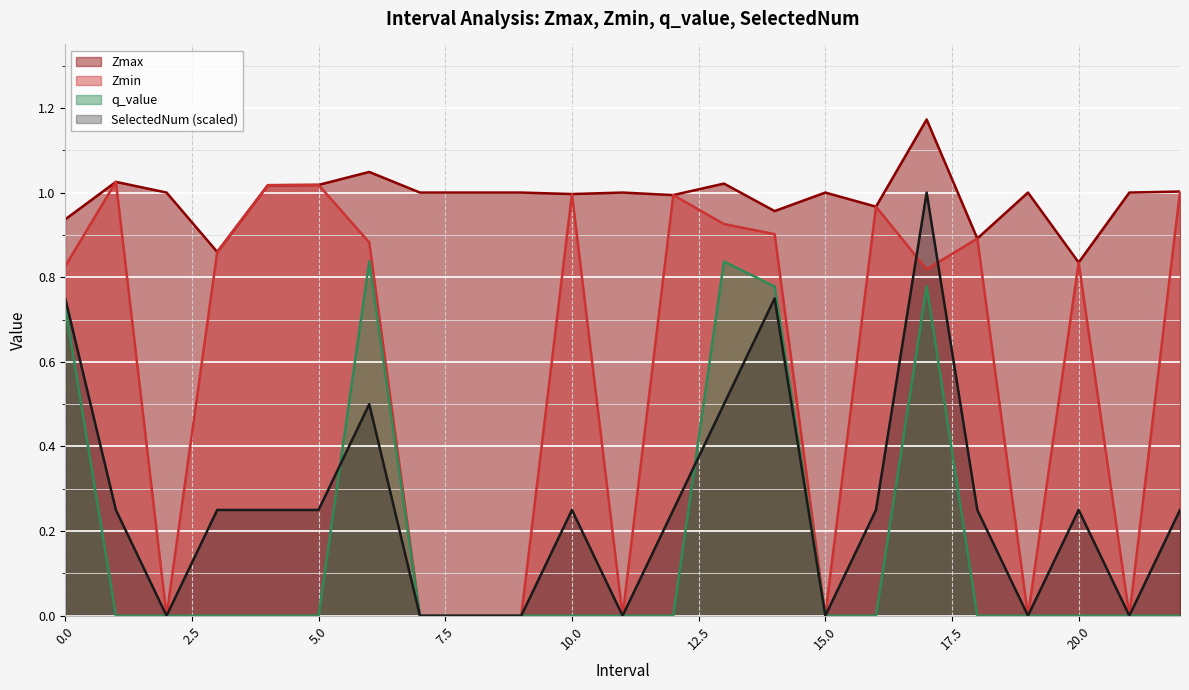

Which has a higher value, 15.0 or 14.0?

15.0